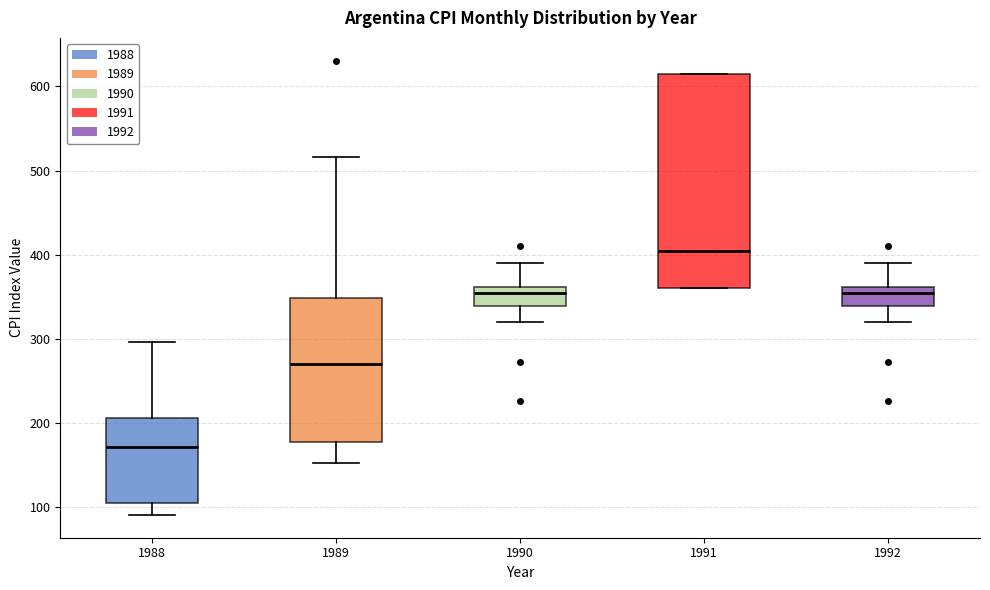

Which box is the tallest, from its lower edge to its upper edge?

1991